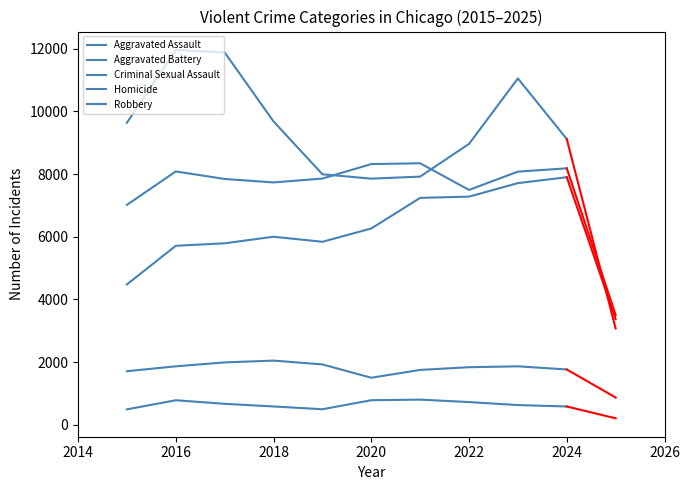

Reading right to left, extract all data points from this chart.

Aggravated Assault: 7901	7712	7281	7242	6265	5841	6002	5793	5713	4480
Aggravated Battery: 8184	8079	7495	8346	8320	7858	7734	7845	8085	7018
Criminal Sexual Assault: 1768	1868	1840	1754	1504	1929	2051	1993	1868	1713
Homicide: 587	632	728	806	787	499	588	672	786	496
Robbery: 9119	11052	8964	7920	7855	7995	9681	11881	11960	9638